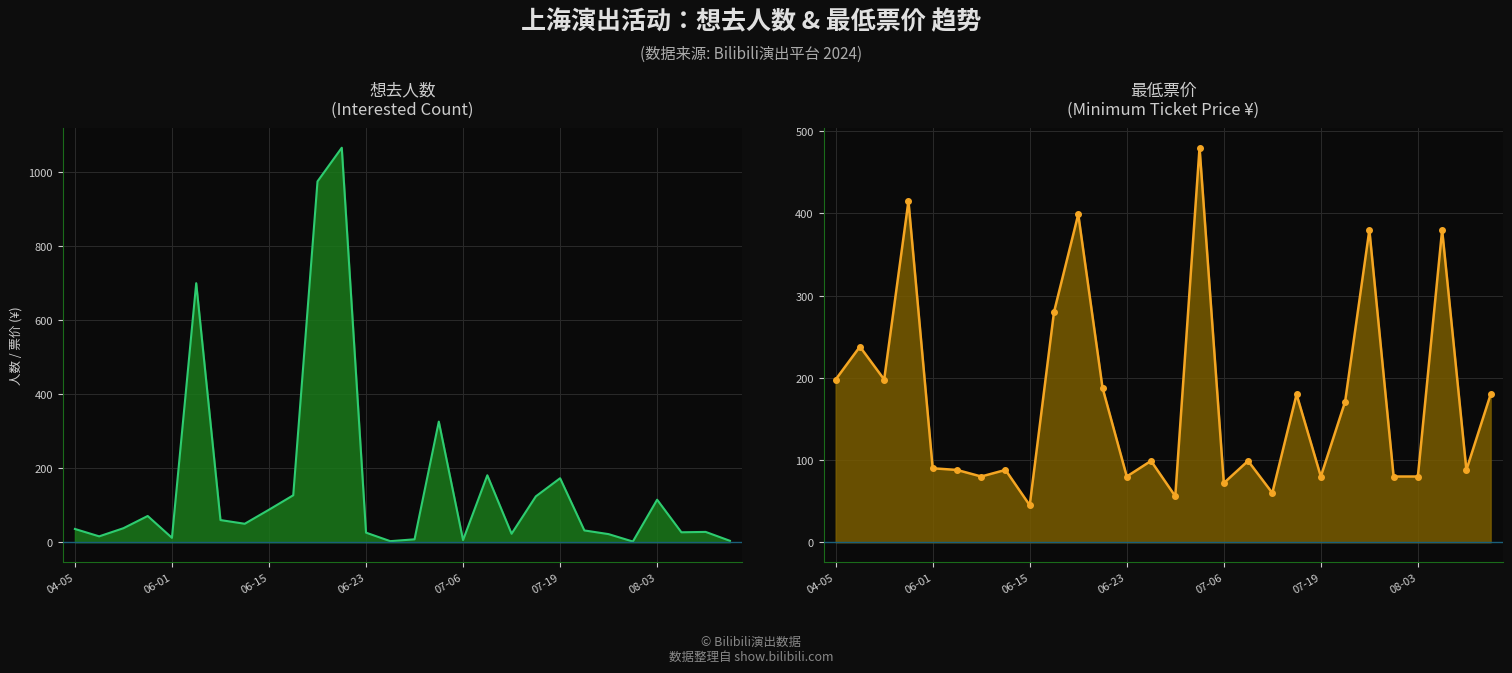

How many data points in 想去人数 (Interested) are above 38?

13